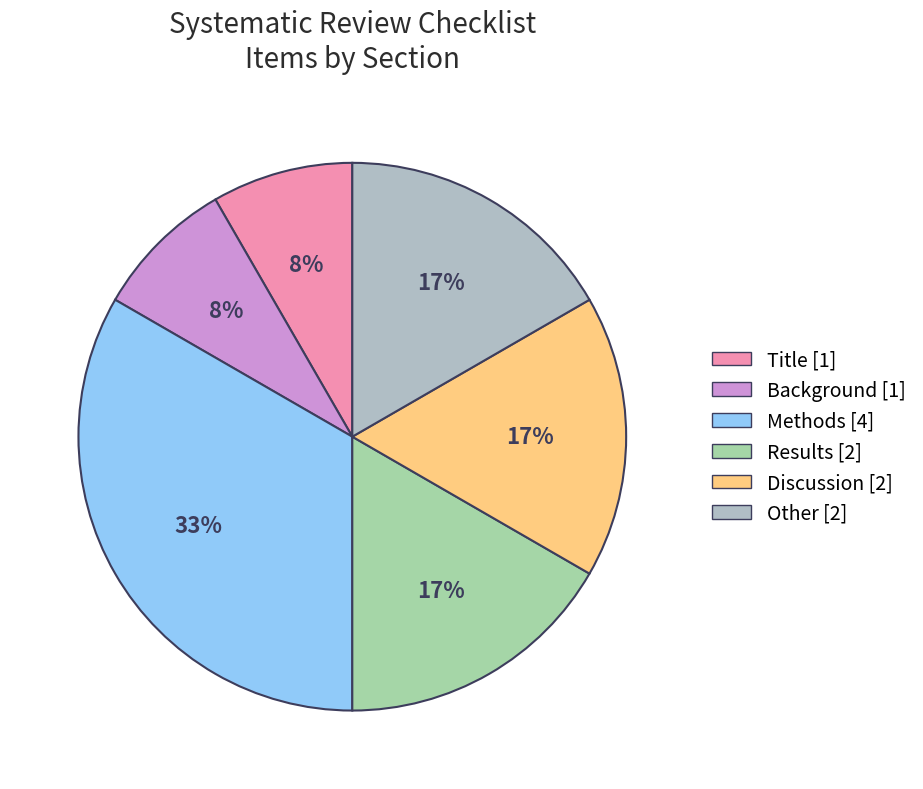

To the nearest percent, what is the combined percentage of Methods and Results?

50%